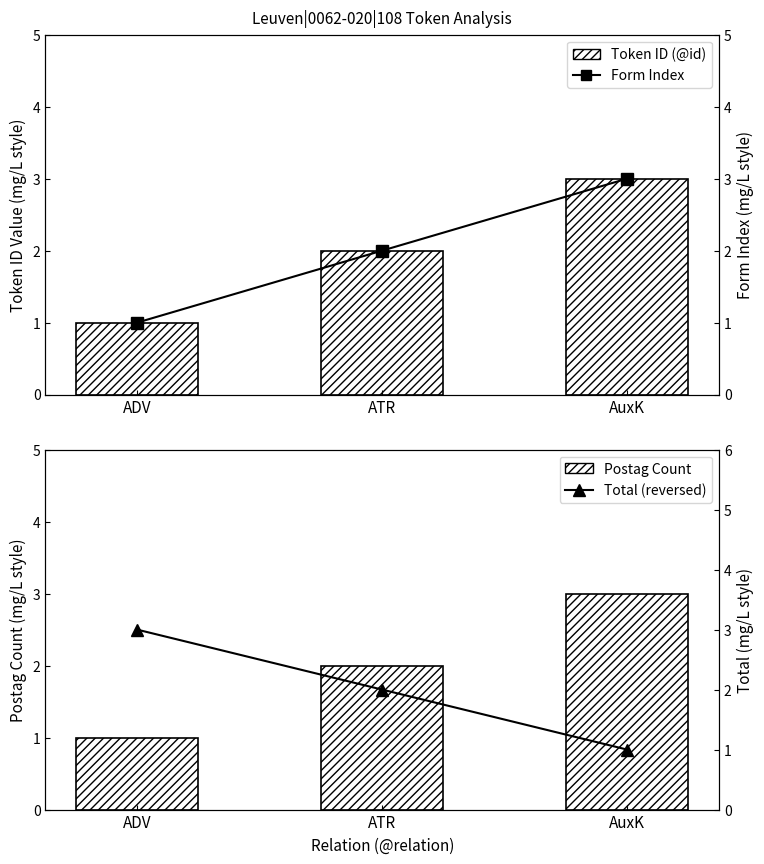

Is the value of Postag Count at ADV greater than the value of Form Index at ATR?

No